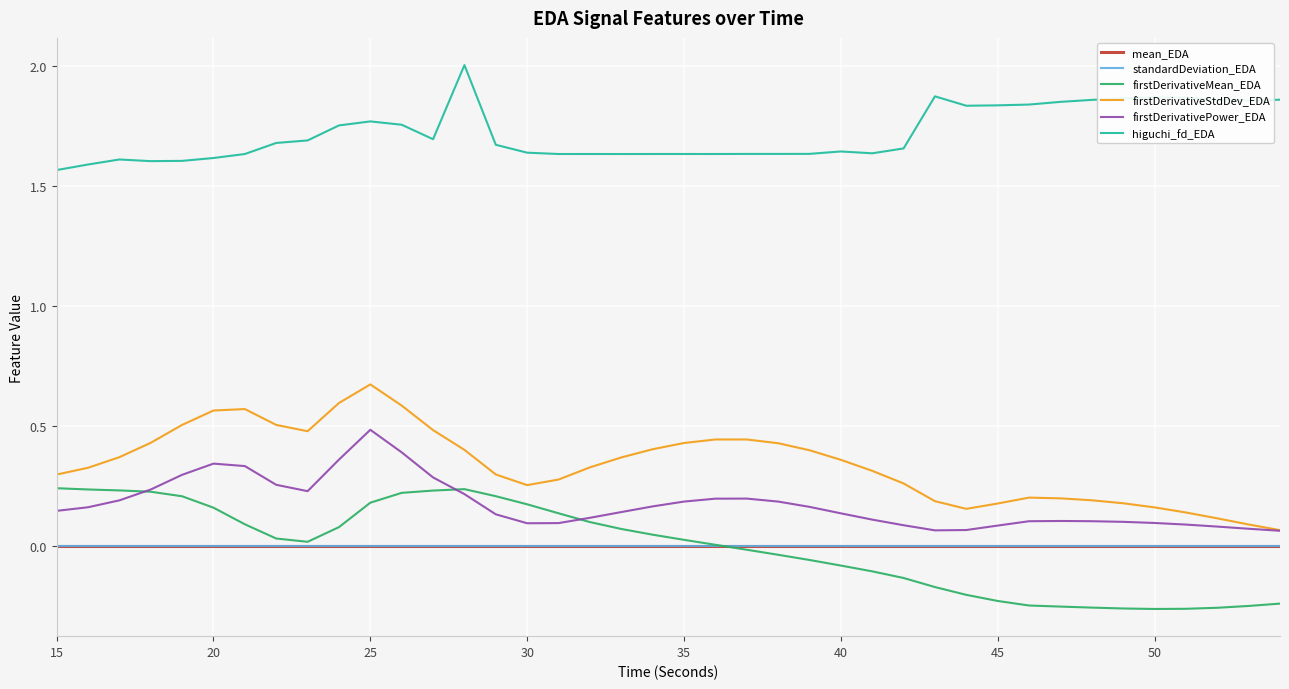

What are all the series names shown in the legend?

mean_EDA, standardDeviation_EDA, firstDerivativeMean_EDA, firstDerivativeStdDev_EDA, firstDerivativePower_EDA, higuchi_fd_EDA